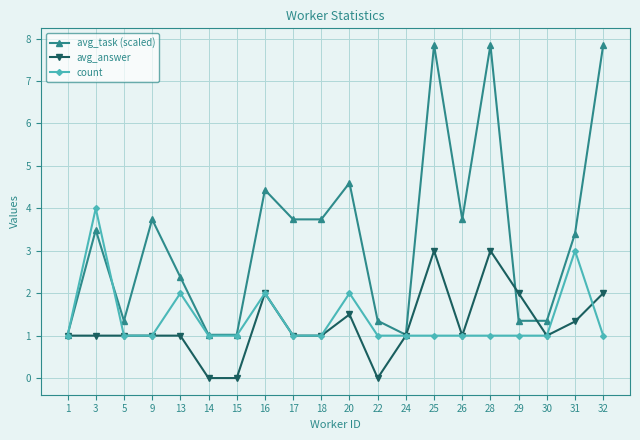

List the series in order of their peak value, highest first.

avg_task (scaled), count, avg_answer